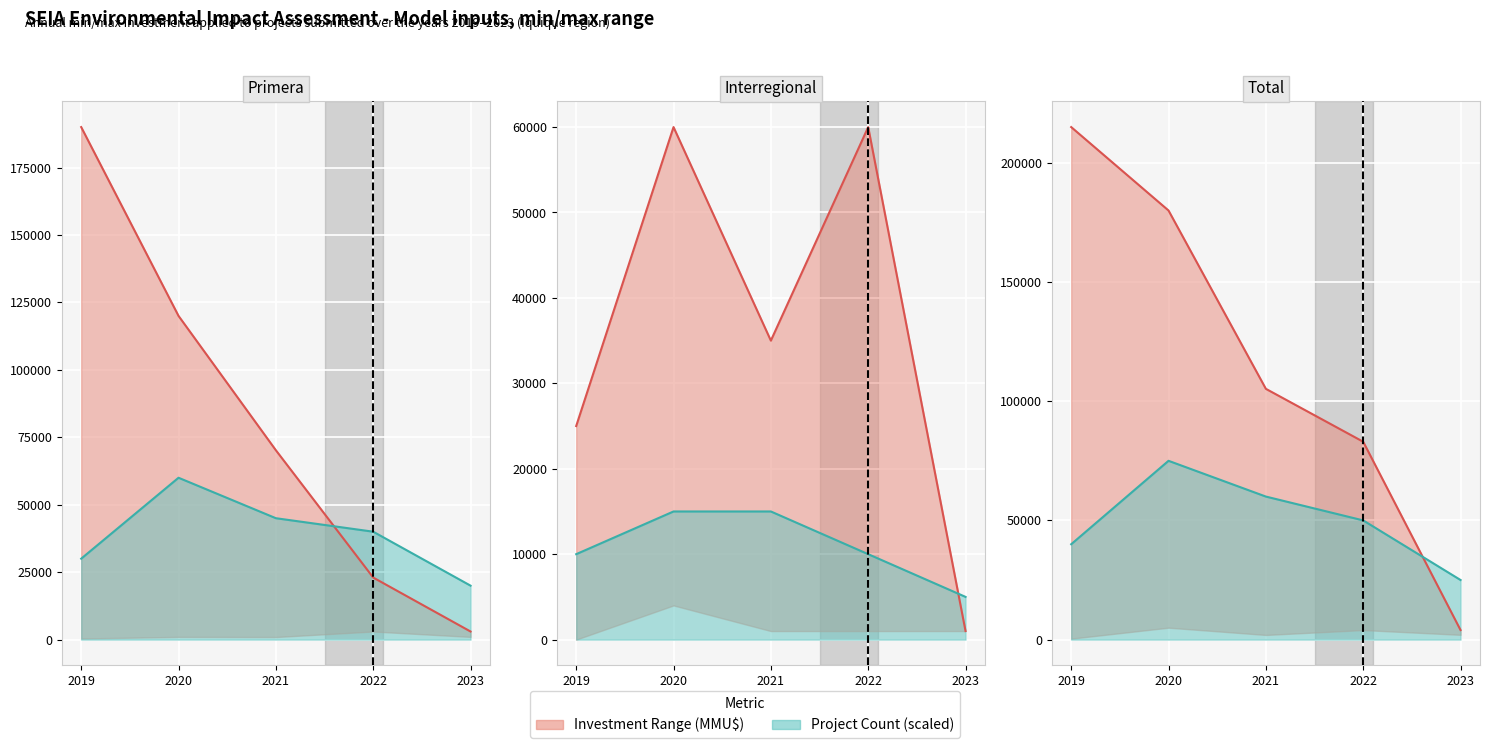

What is the difference between the Max Investment values at 2023 and 2021?

101197